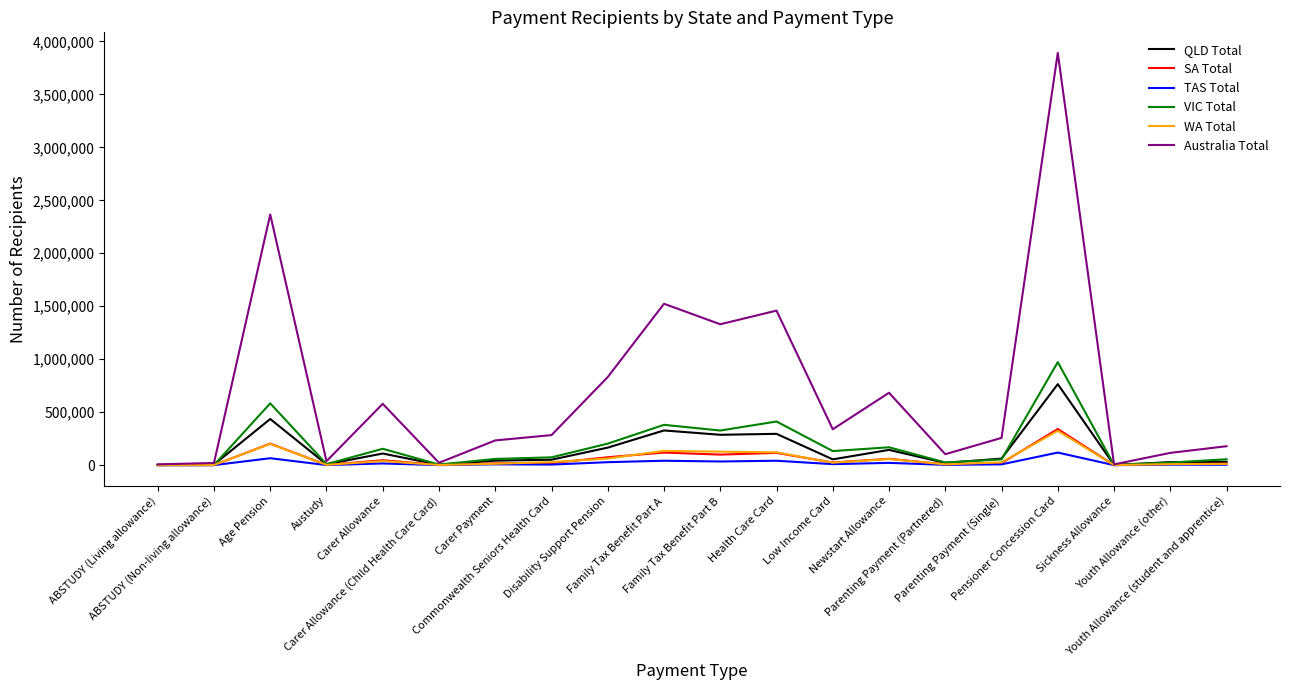

Which series changed the most between ABSTUDY (Living allowance) and Youth Allowance (other)?

Australia Total